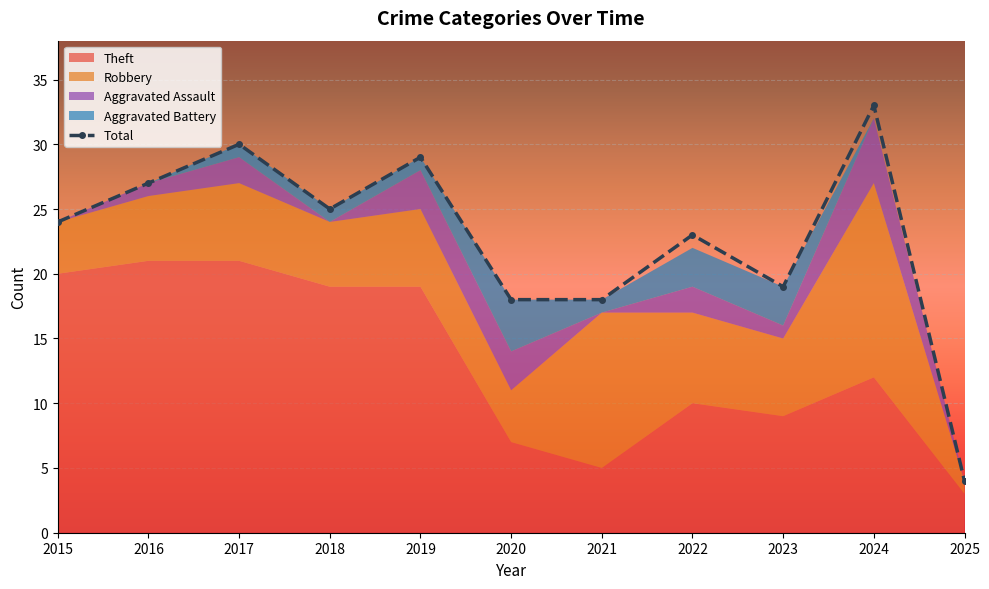

What is the spread (max minus min) of values at 2017?

29